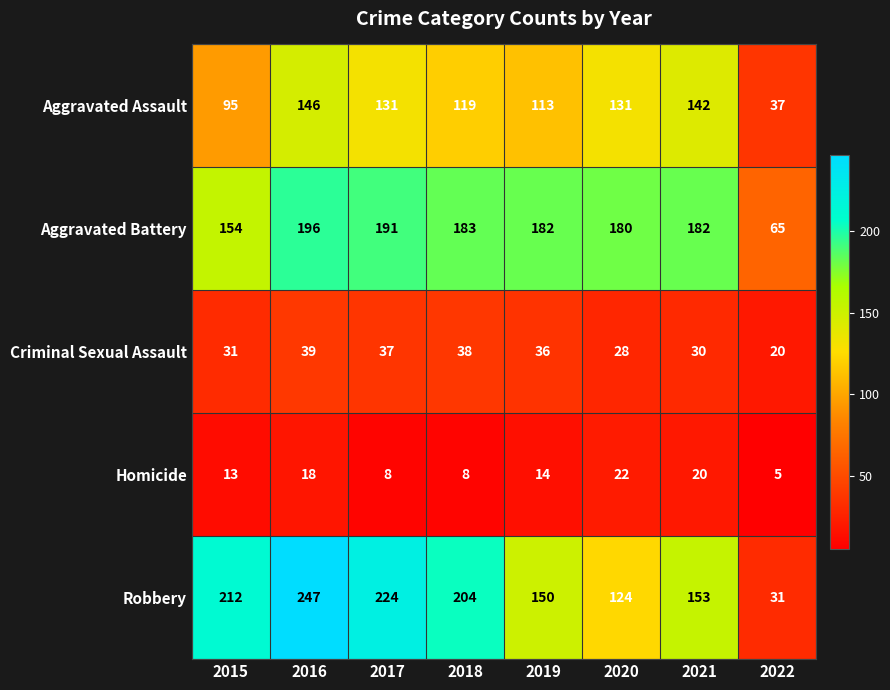

Count the number of categories in the chart.

8